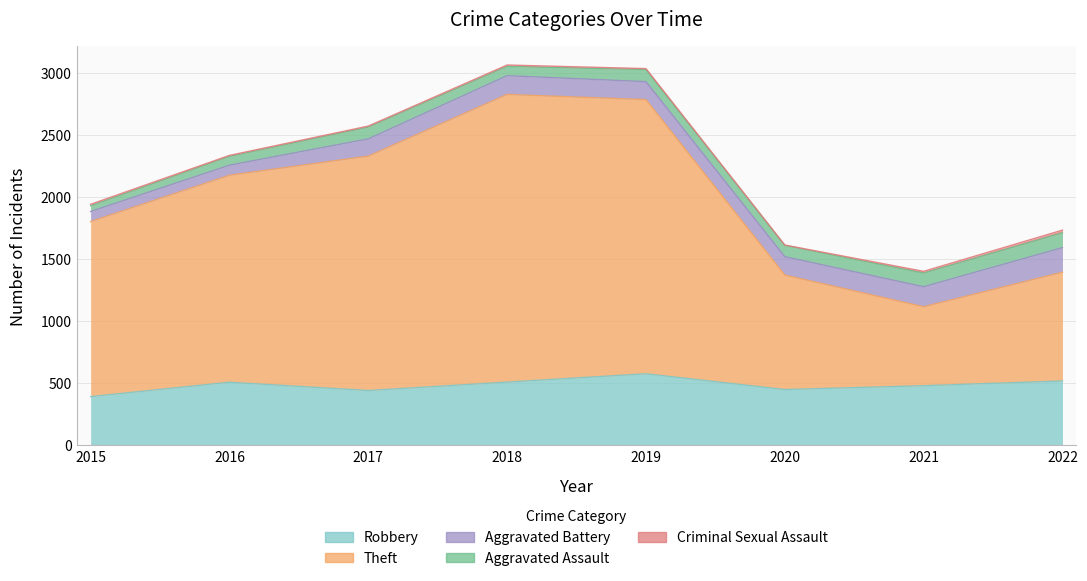

At which category does Robbery reach its first local valley?

2017